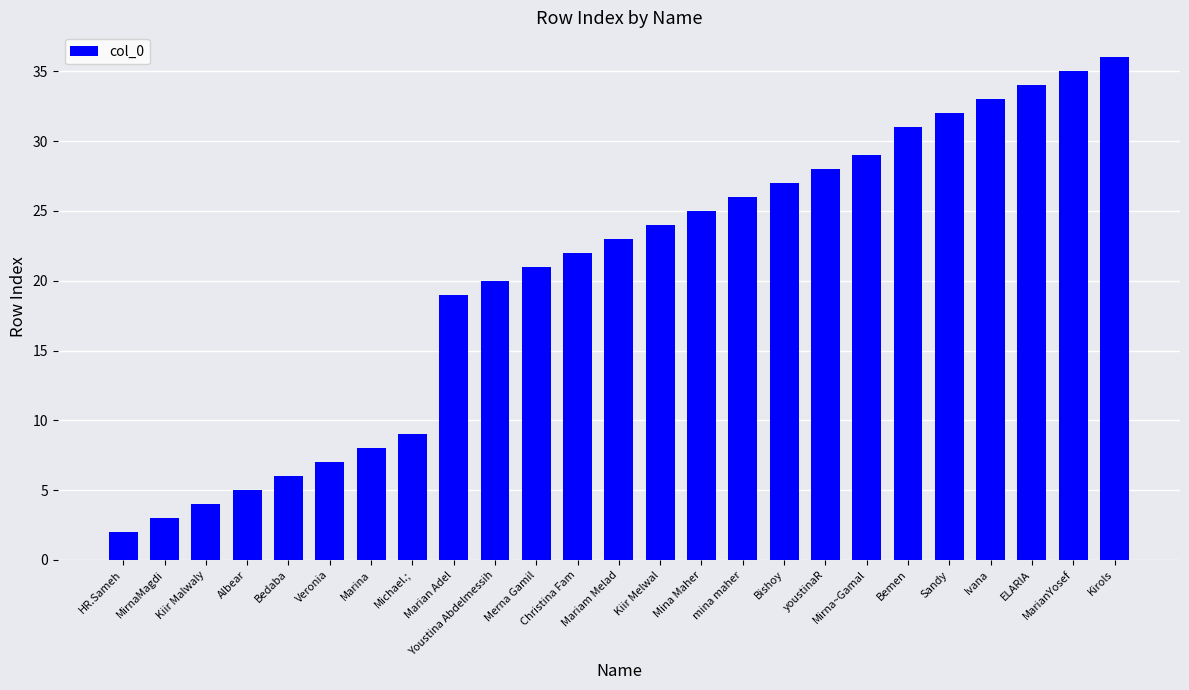

What position from the right is Sandy?

5